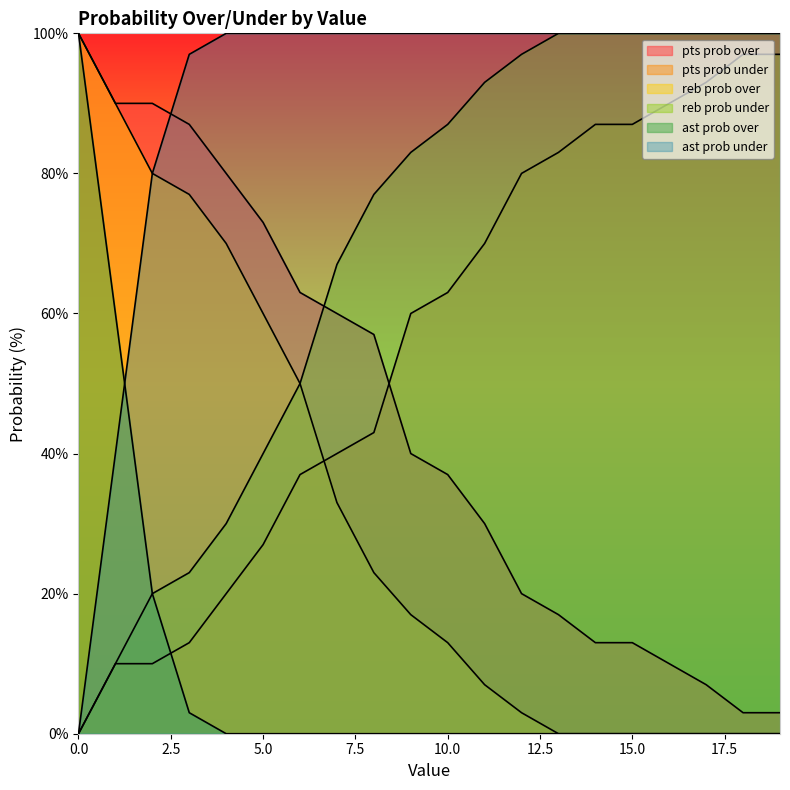

Reading left to right, list all the values displayed in this chart.

pts prob over: 100	90	90	87	80	73	63	60	57	40	37	30	20	17	13	13	10	7	3	3
pts prob under: 0	10	10	13	20	27	37	40	43	60	63	70	80	83	87	87	90	93	97	97
reb prob over: 100	90	80	77	70	60	50	33	23	17	13	7	3	0	0	0	0	0	0	0
reb prob under: 0	10	20	23	30	40	50	67	77	83	87	93	97	100	100	100	100	100	100	100
ast prob over: 100	60	20	3	0	0	0	0	0	0	0	0	0	0	0	0	0	0	0	0
ast prob under: 0	40	80	97	100	100	100	100	100	100	100	100	100	100	100	100	100	100	100	100